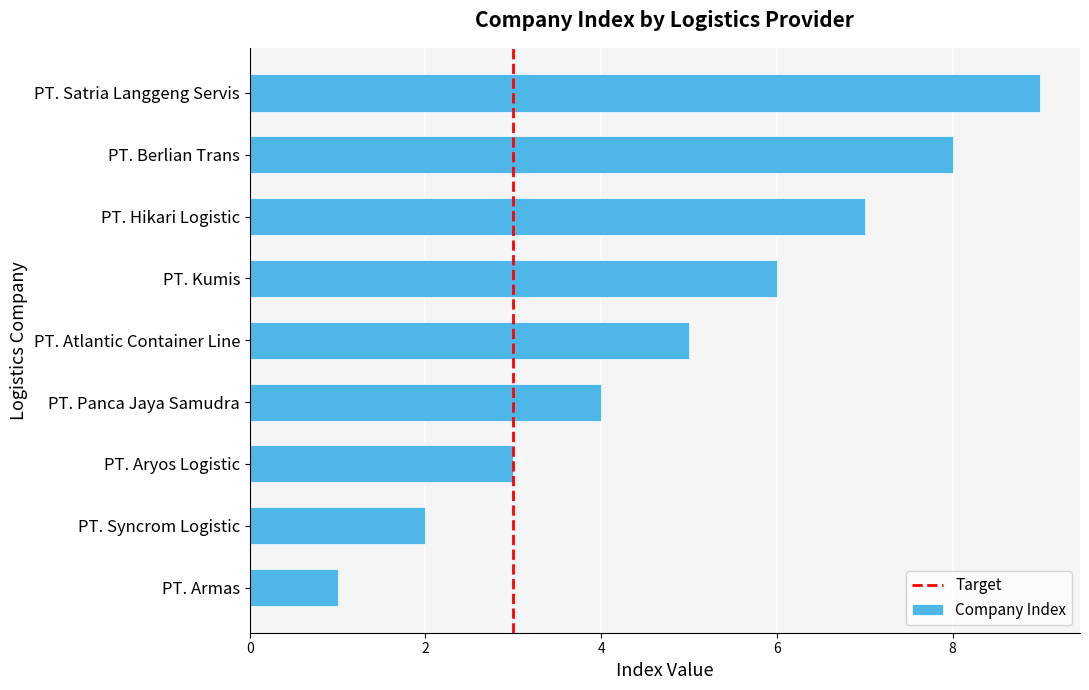

List the labels in order of value, smallest first.

PT. Armas, PT. Syncrom Logistic, PT. Aryos Logistic, PT. Panca Jaya Samudra, PT. Atlantic Container Line, PT. Kumis, PT. Hikari Logistic, PT. Berlian Trans, PT. Satria Langgeng Servis